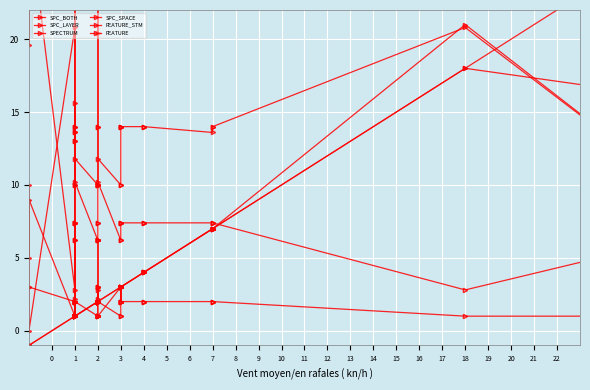

What is the value of the FEATURE_STM point at the 25th from the left?

6.2